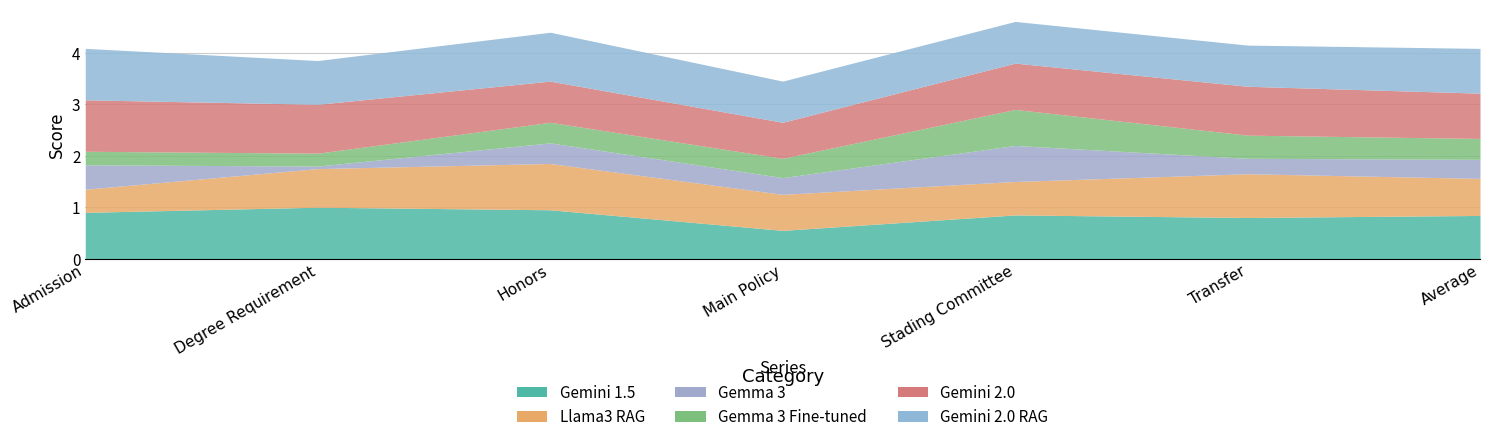

Where is the first local minimum for Gemini 2.0 RAG?

Degree Requirement